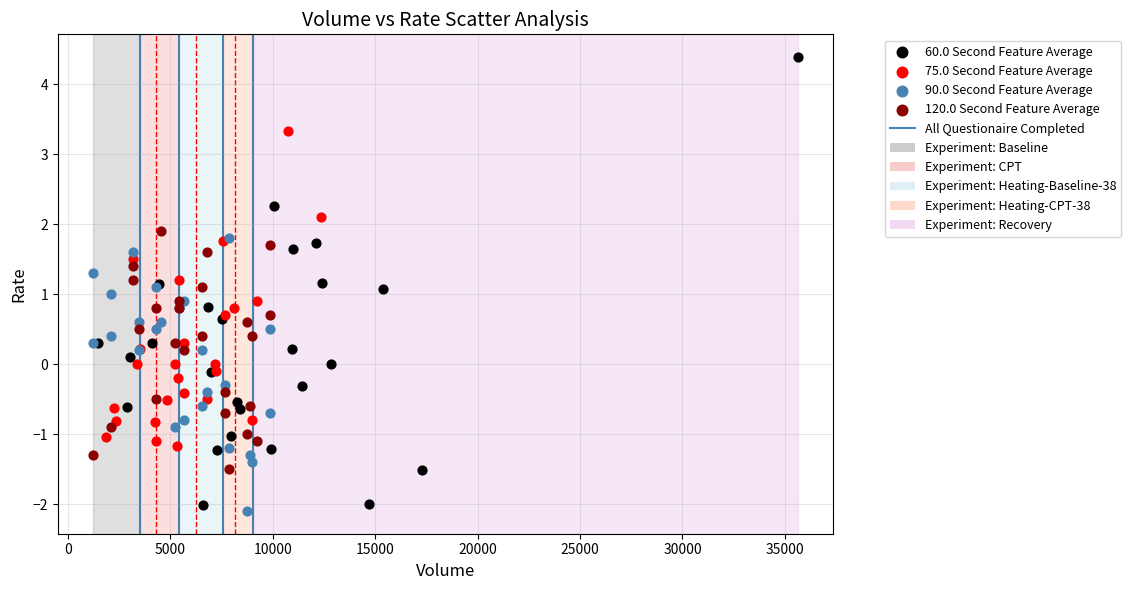

Which series has the widest spread of Y values?

60.0 Second Feature Average